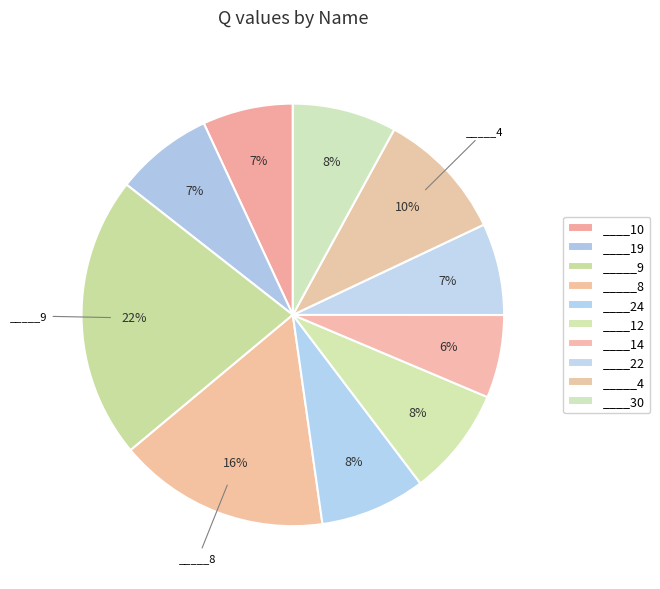

The ____22 slice represents 7% of the pie. True or false?

True